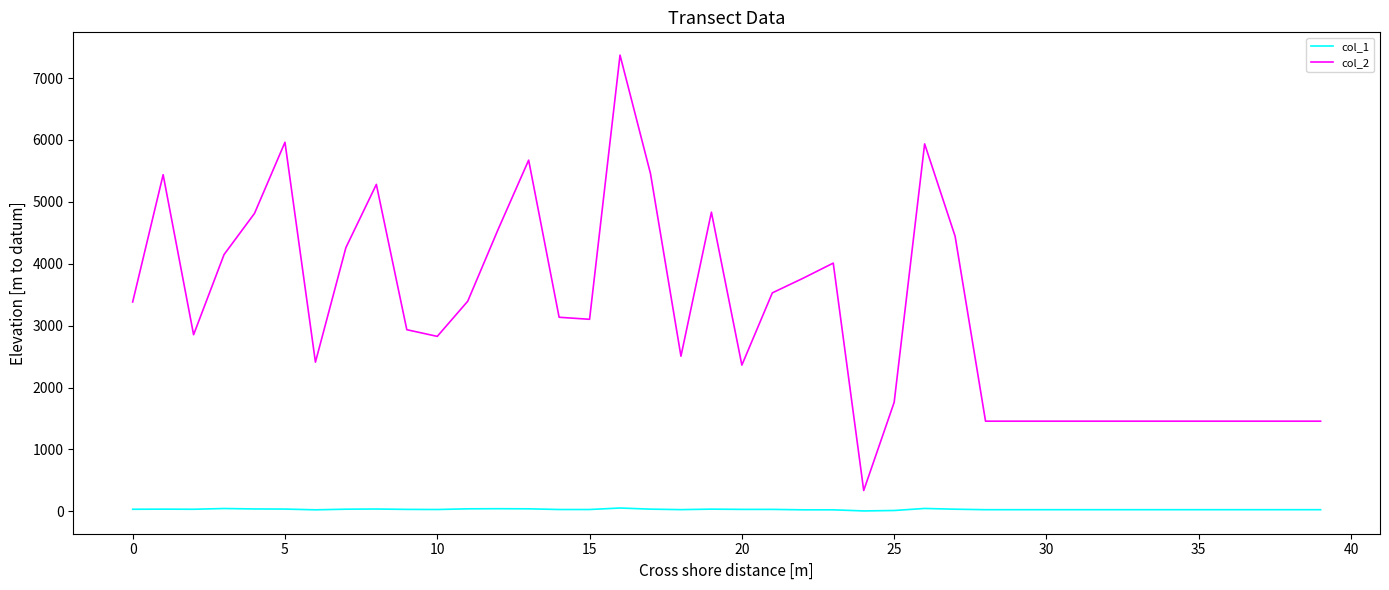

Which series has the largest range (max minus min)?

col_2